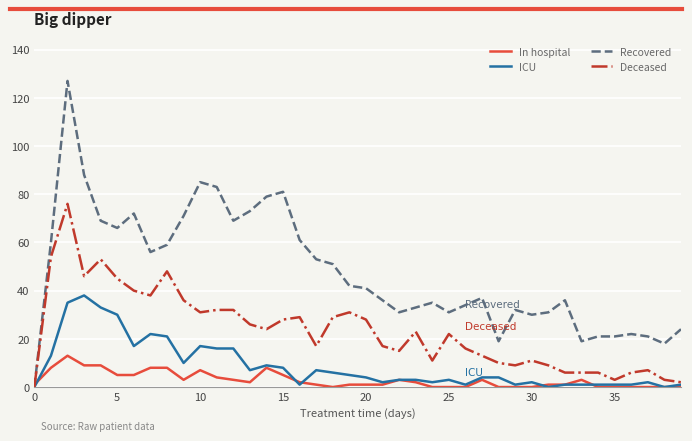

Which series has the largest total across all categories?

Recovered